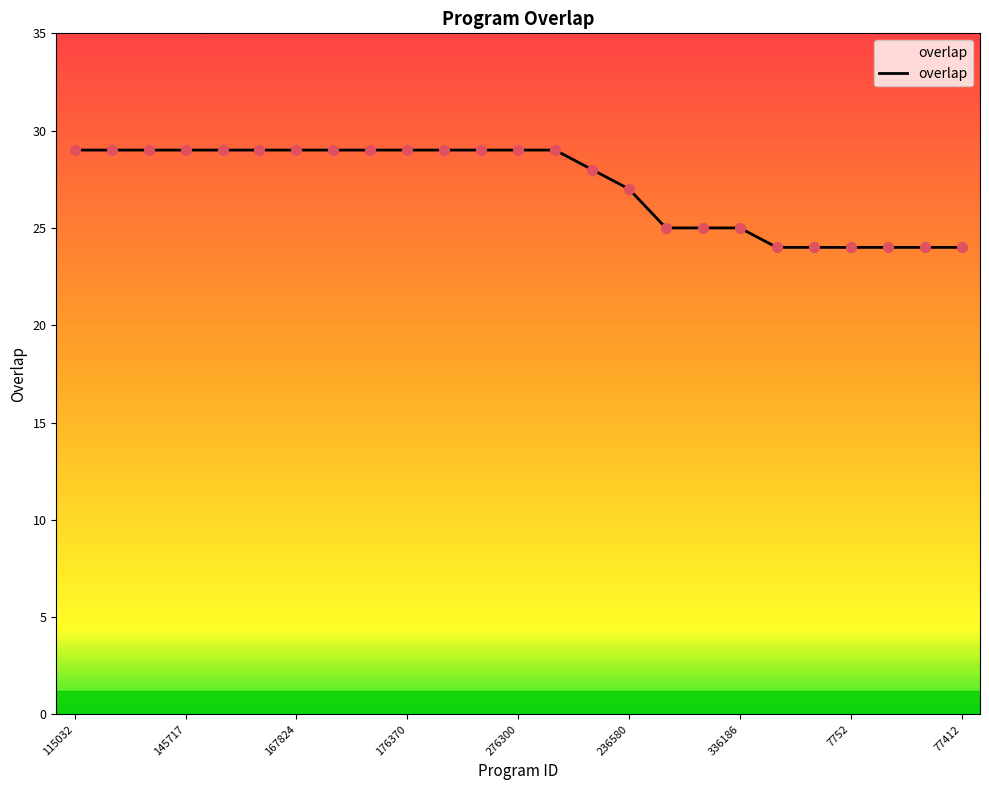

What is the difference between the maximum and minimum values?

5